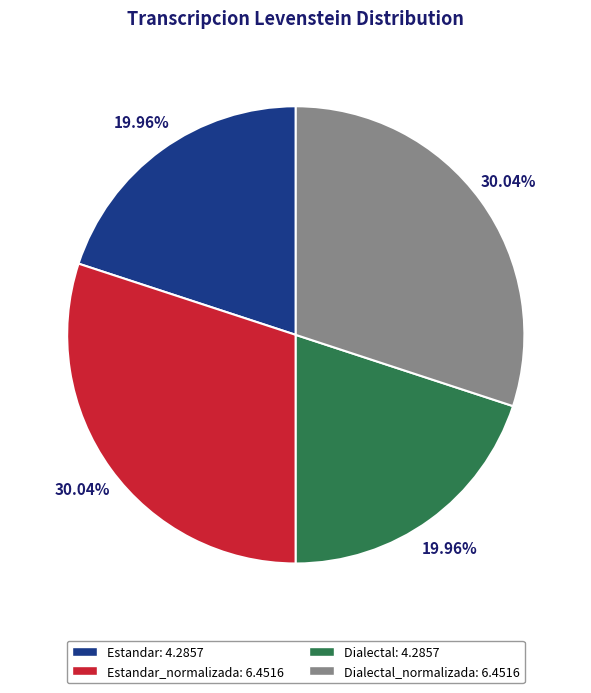

Which has a higher value, Estandar: 4.2857 or Estandar_normalizada: 6.4516?

Estandar_normalizada: 6.4516